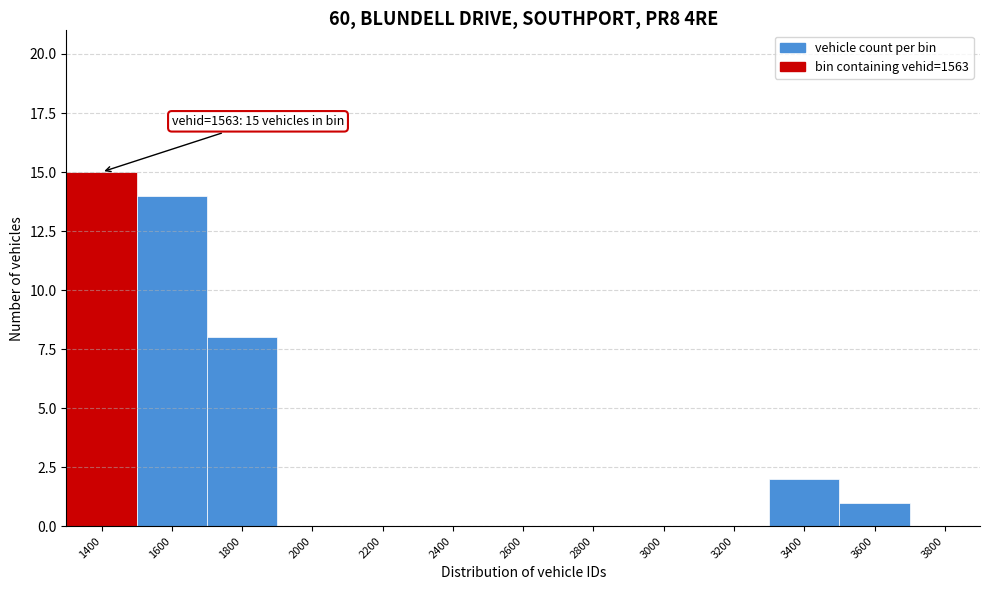

Reading left to right, extract all data points from this chart.

1400=15	1600=14	1800=8	2000=0	2200=0	2400=0	2600=0	2800=0	3000=0	3200=0	3400=2	3600=1	3800=0